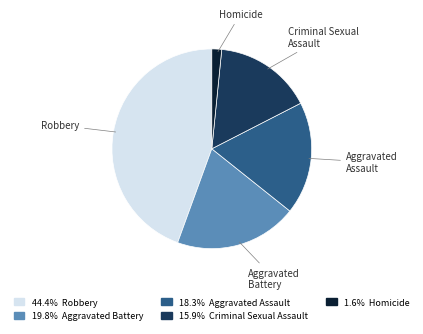

Is Criminal Sexual Assault the majority of the pie?

No